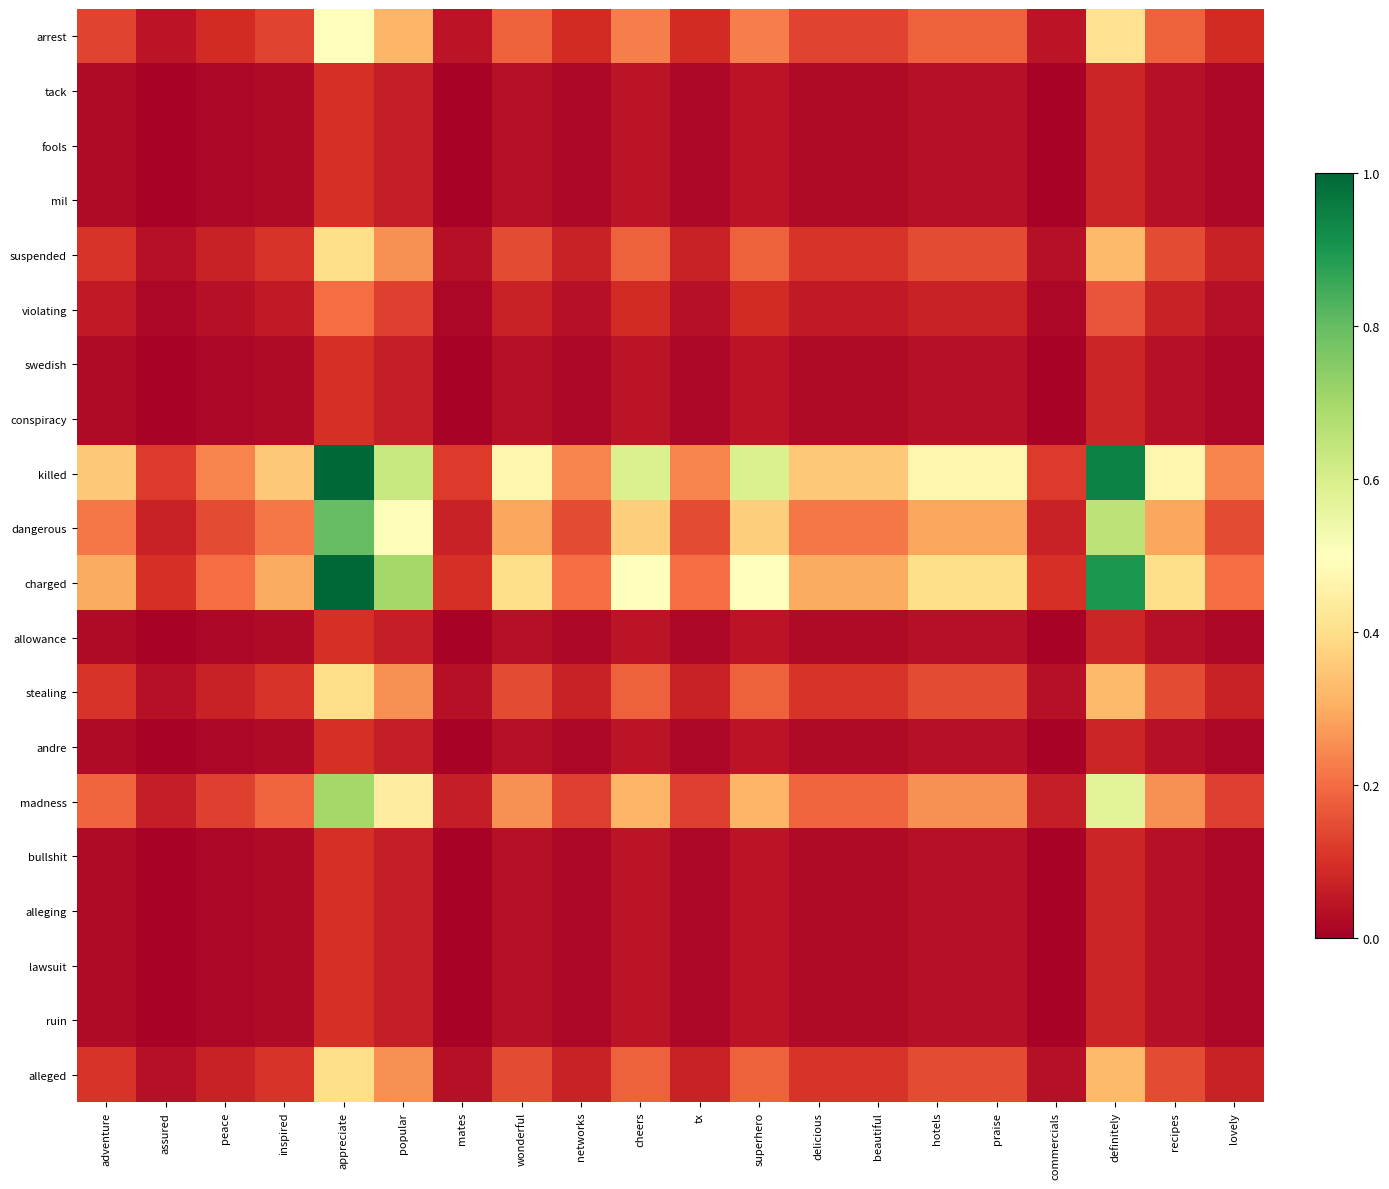

Reading left to right, transcribe all the data shown in this chart.

arrest: adventure=0.1	assured=0.0	peace=0.1	inspired=0.1	appreciate=0.5	popular=0.3	mates=0.0	wonderful=0.2	networks=0.1	cheers=0.2	tx=0.1	superhero=0.2	delicious=0.1	beautiful=0.1	hotels=0.2	praise=0.2	commercials=0.0	definitely=0.4	recipes=0.2	lovely=0.1
tack: adventure=0.0	assured=0.0	peace=0.0	inspired=0.0	appreciate=0.1	popular=0.1	mates=0.0	wonderful=0.0	networks=0.0	cheers=0.0	tx=0.0	superhero=0.0	delicious=0.0	beautiful=0.0	hotels=0.0	praise=0.0	commercials=0.0	definitely=0.1	recipes=0.0	lovely=0.0
fools: adventure=0.0	assured=0.0	peace=0.0	inspired=0.0	appreciate=0.1	popular=0.1	mates=0.0	wonderful=0.0	networks=0.0	cheers=0.0	tx=0.0	superhero=0.0	delicious=0.0	beautiful=0.0	hotels=0.0	praise=0.0	commercials=0.0	definitely=0.1	recipes=0.0	lovely=0.0
mil: adventure=0.0	assured=0.0	peace=0.0	inspired=0.0	appreciate=0.1	popular=0.1	mates=0.0	wonderful=0.0	networks=0.0	cheers=0.0	tx=0.0	superhero=0.0	delicious=0.0	beautiful=0.0	hotels=0.0	praise=0.0	commercials=0.0	definitely=0.1	recipes=0.0	lovely=0.0
suspended: adventure=0.1	assured=0.0	peace=0.1	inspired=0.1	appreciate=0.4	popular=0.3	mates=0.0	wonderful=0.1	networks=0.1	cheers=0.2	tx=0.1	superhero=0.2	delicious=0.1	beautiful=0.1	hotels=0.1	praise=0.1	commercials=0.0	definitely=0.3	recipes=0.1	lovely=0.1
violating: adventure=0.1	assured=0.0	peace=0.0	inspired=0.1	appreciate=0.2	popular=0.1	mates=0.0	wonderful=0.1	networks=0.0	cheers=0.1	tx=0.0	superhero=0.1	delicious=0.1	beautiful=0.1	hotels=0.1	praise=0.1	commercials=0.0	definitely=0.2	recipes=0.1	lovely=0.0
swedish: adventure=0.0	assured=0.0	peace=0.0	inspired=0.0	appreciate=0.1	popular=0.1	mates=0.0	wonderful=0.0	networks=0.0	cheers=0.0	tx=0.0	superhero=0.0	delicious=0.0	beautiful=0.0	hotels=0.0	praise=0.0	commercials=0.0	definitely=0.1	recipes=0.0	lovely=0.0
conspiracy: adventure=0.0	assured=0.0	peace=0.0	inspired=0.0	appreciate=0.1	popular=0.1	mates=0.0	wonderful=0.0	networks=0.0	cheers=0.0	tx=0.0	superhero=0.0	delicious=0.0	beautiful=0.0	hotels=0.0	praise=0.0	commercials=0.0	definitely=0.1	recipes=0.0	lovely=0.0
killed: adventure=0.4	assured=0.1	peace=0.2	inspired=0.4	appreciate=1.0	popular=0.6	mates=0.1	wonderful=0.5	networks=0.2	cheers=0.6	tx=0.2	superhero=0.6	delicious=0.4	beautiful=0.4	hotels=0.5	praise=0.5	commercials=0.1	definitely=0.9	recipes=0.5	lovely=0.2
dangerous: adventure=0.2	assured=0.1	peace=0.1	inspired=0.2	appreciate=0.8	popular=0.5	mates=0.1	wonderful=0.3	networks=0.1	cheers=0.4	tx=0.1	superhero=0.4	delicious=0.2	beautiful=0.2	hotels=0.3	praise=0.3	commercials=0.1	definitely=0.7	recipes=0.3	lovely=0.1
charged: adventure=0.3	assured=0.1	peace=0.2	inspired=0.3	appreciate=1.0	popular=0.7	mates=0.1	wonderful=0.4	networks=0.2	cheers=0.5	tx=0.2	superhero=0.5	delicious=0.3	beautiful=0.3	hotels=0.4	praise=0.4	commercials=0.1	definitely=0.9	recipes=0.4	lovely=0.2
allowance: adventure=0.0	assured=0.0	peace=0.0	inspired=0.0	appreciate=0.1	popular=0.1	mates=0.0	wonderful=0.0	networks=0.0	cheers=0.0	tx=0.0	superhero=0.0	delicious=0.0	beautiful=0.0	hotels=0.0	praise=0.0	commercials=0.0	definitely=0.1	recipes=0.0	lovely=0.0
stealing: adventure=0.1	assured=0.0	peace=0.1	inspired=0.1	appreciate=0.4	popular=0.3	mates=0.0	wonderful=0.1	networks=0.1	cheers=0.2	tx=0.1	superhero=0.2	delicious=0.1	beautiful=0.1	hotels=0.1	praise=0.1	commercials=0.0	definitely=0.3	recipes=0.1	lovely=0.1
andre: adventure=0.0	assured=0.0	peace=0.0	inspired=0.0	appreciate=0.1	popular=0.1	mates=0.0	wonderful=0.0	networks=0.0	cheers=0.0	tx=0.0	superhero=0.0	delicious=0.0	beautiful=0.0	hotels=0.0	praise=0.0	commercials=0.0	definitely=0.1	recipes=0.0	lovely=0.0
madness: adventure=0.2	assured=0.1	peace=0.1	inspired=0.2	appreciate=0.7	popular=0.4	mates=0.1	wonderful=0.3	networks=0.1	cheers=0.3	tx=0.1	superhero=0.3	delicious=0.2	beautiful=0.2	hotels=0.3	praise=0.3	commercials=0.1	definitely=0.6	recipes=0.3	lovely=0.1
bullshit: adventure=0.0	assured=0.0	peace=0.0	inspired=0.0	appreciate=0.1	popular=0.1	mates=0.0	wonderful=0.0	networks=0.0	cheers=0.0	tx=0.0	superhero=0.0	delicious=0.0	beautiful=0.0	hotels=0.0	praise=0.0	commercials=0.0	definitely=0.1	recipes=0.0	lovely=0.0
alleging: adventure=0.0	assured=0.0	peace=0.0	inspired=0.0	appreciate=0.1	popular=0.1	mates=0.0	wonderful=0.0	networks=0.0	cheers=0.0	tx=0.0	superhero=0.0	delicious=0.0	beautiful=0.0	hotels=0.0	praise=0.0	commercials=0.0	definitely=0.1	recipes=0.0	lovely=0.0
lawsuit: adventure=0.0	assured=0.0	peace=0.0	inspired=0.0	appreciate=0.1	popular=0.1	mates=0.0	wonderful=0.0	networks=0.0	cheers=0.0	tx=0.0	superhero=0.0	delicious=0.0	beautiful=0.0	hotels=0.0	praise=0.0	commercials=0.0	definitely=0.1	recipes=0.0	lovely=0.0
ruin: adventure=0.0	assured=0.0	peace=0.0	inspired=0.0	appreciate=0.1	popular=0.1	mates=0.0	wonderful=0.0	networks=0.0	cheers=0.0	tx=0.0	superhero=0.0	delicious=0.0	beautiful=0.0	hotels=0.0	praise=0.0	commercials=0.0	definitely=0.1	recipes=0.0	lovely=0.0
alleged: adventure=0.1	assured=0.0	peace=0.1	inspired=0.1	appreciate=0.4	popular=0.3	mates=0.0	wonderful=0.1	networks=0.1	cheers=0.2	tx=0.1	superhero=0.2	delicious=0.1	beautiful=0.1	hotels=0.1	praise=0.1	commercials=0.0	definitely=0.3	recipes=0.1	lovely=0.1